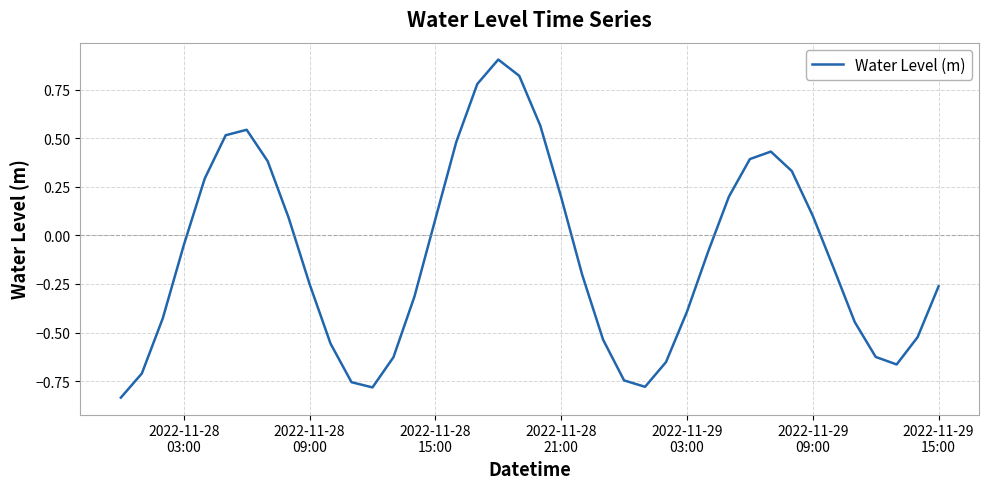

What is the maximum value shown in the chart?

0.9